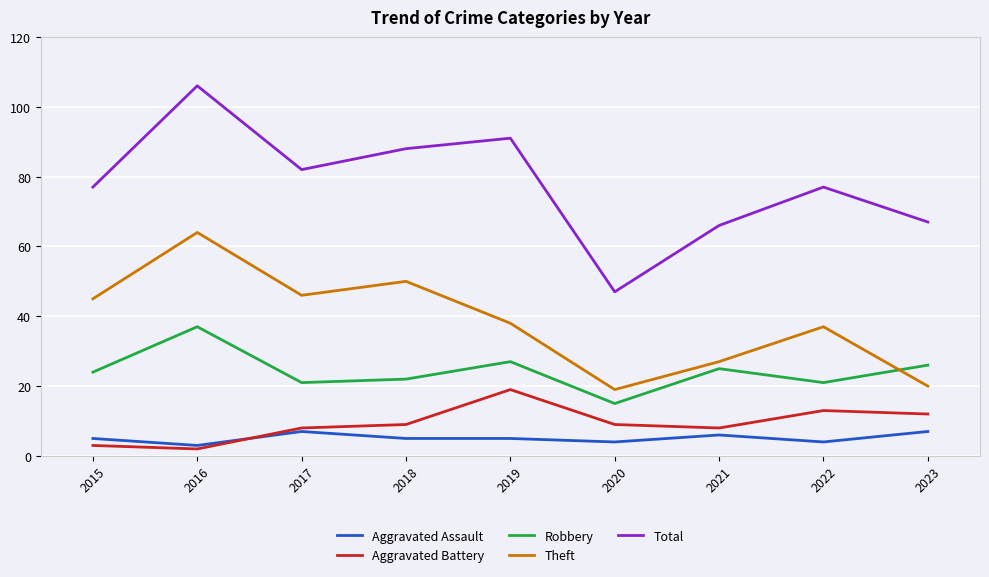

Reading left to right, what are all the values shown in this chart?

Aggravated Assault: 2015=5	2016=3	2017=7	2018=5	2019=5	2020=4	2021=6	2022=4	2023=7
Aggravated Battery: 2015=3	2016=2	2017=8	2018=9	2019=19	2020=9	2021=8	2022=13	2023=12
Robbery: 2015=24	2016=37	2017=21	2018=22	2019=27	2020=15	2021=25	2022=21	2023=26
Theft: 2015=45	2016=64	2017=46	2018=50	2019=38	2020=19	2021=27	2022=37	2023=20
Total: 2015=77	2016=106	2017=82	2018=88	2019=91	2020=47	2021=66	2022=77	2023=67